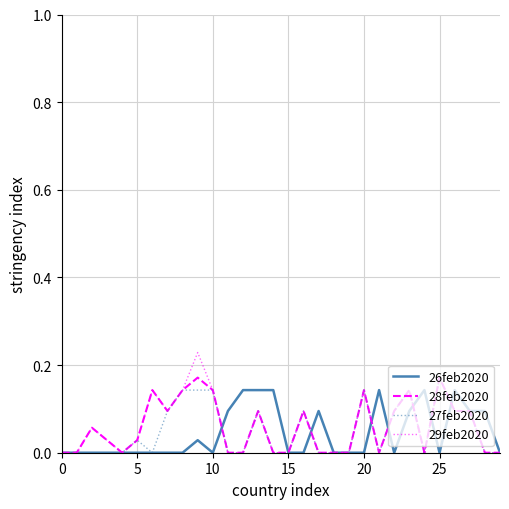

Which series has the widest spread of values?

29feb2020